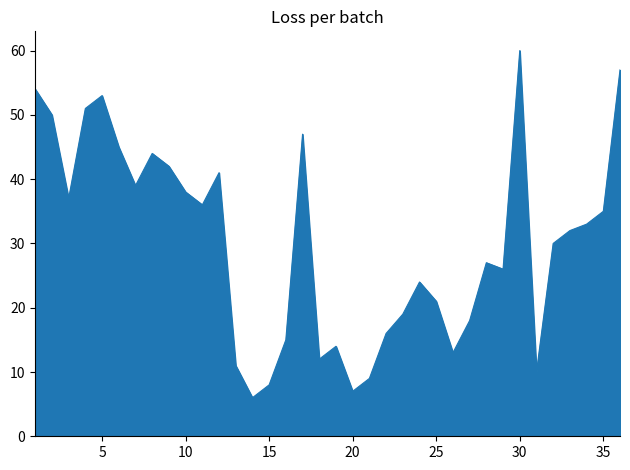

What is the smallest value displayed?

6